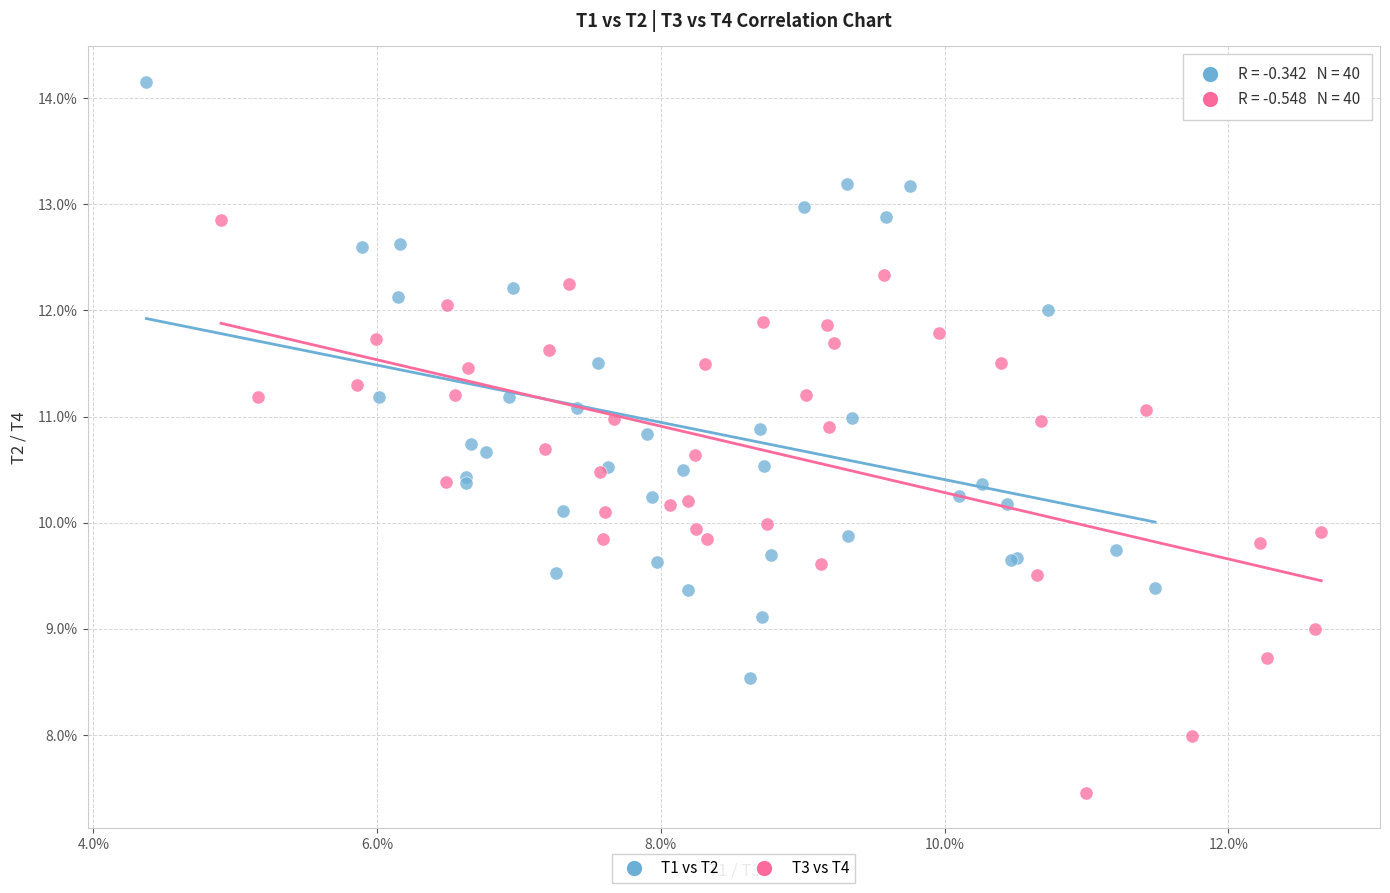

What are all the series names shown in the legend?

T1 vs T2, T3 vs T4